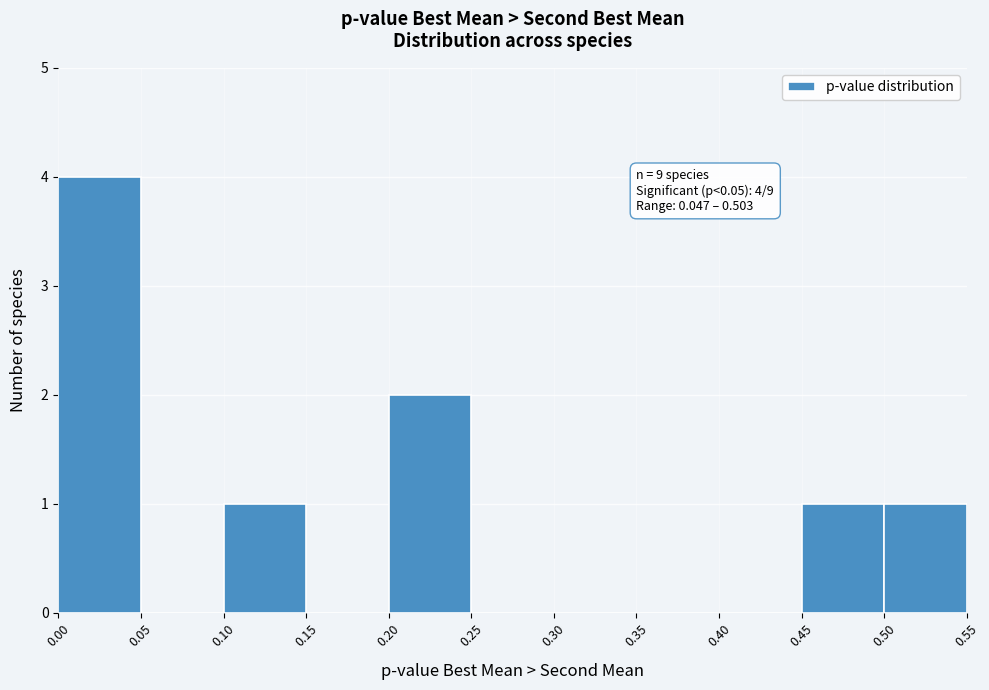

Over which range of the x-axis is the bar tallest?

0.00 to 0.05